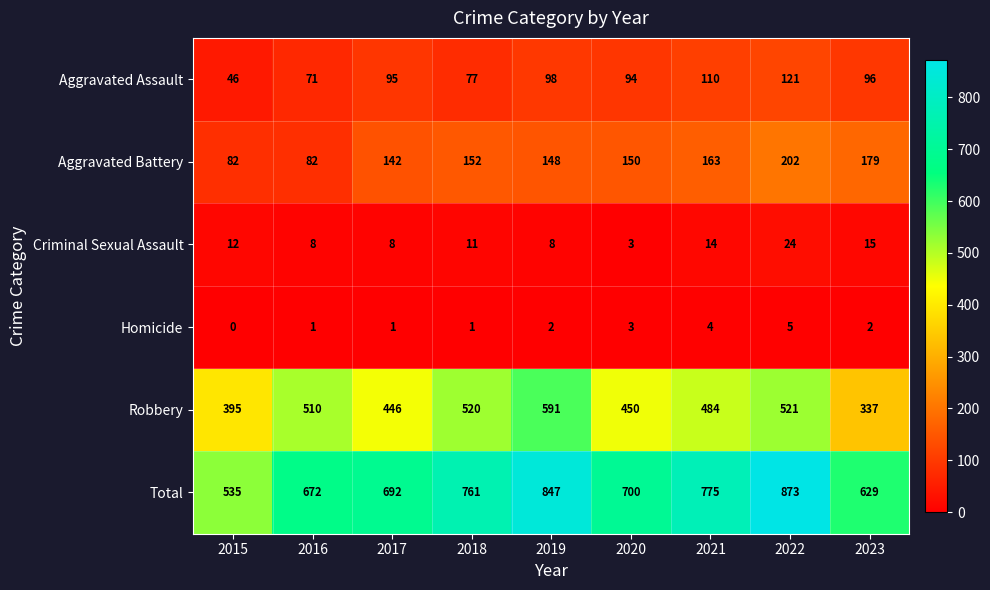

What is the average value of the Robbery series?

473